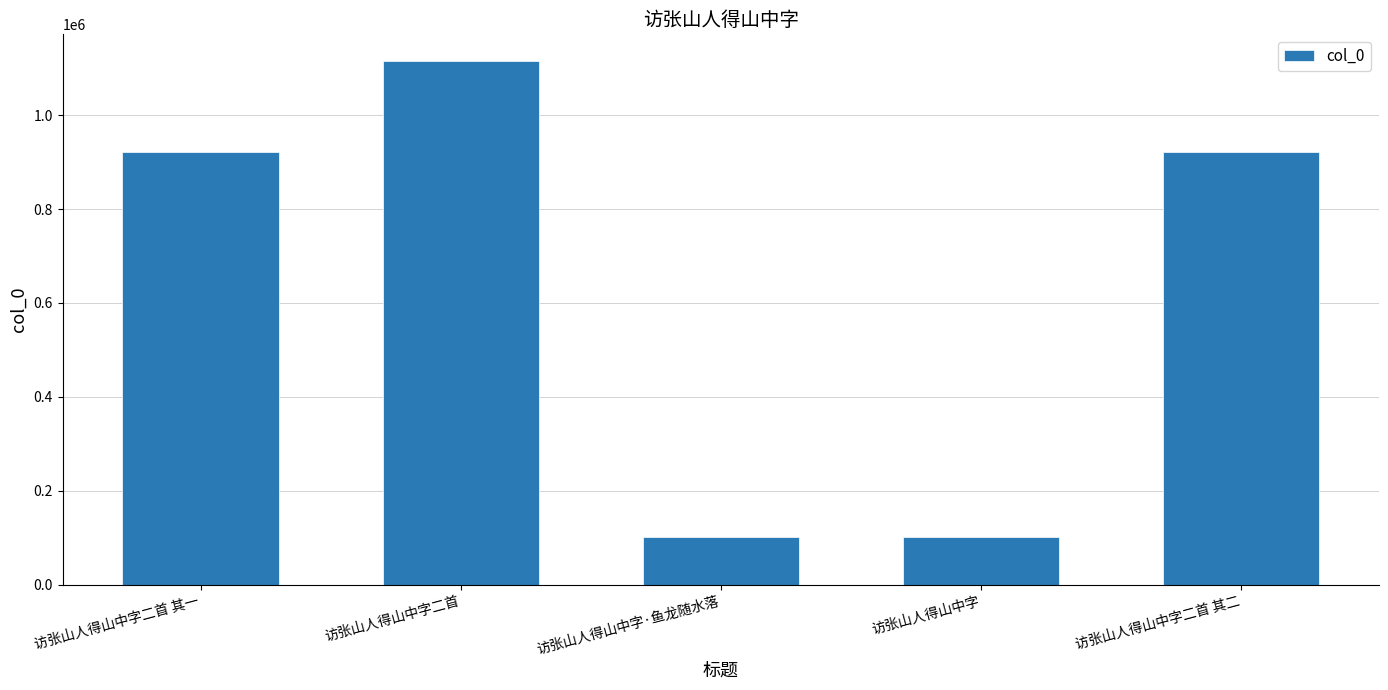

Is it true that the value at 访张山人得山中字 is 174326?

False